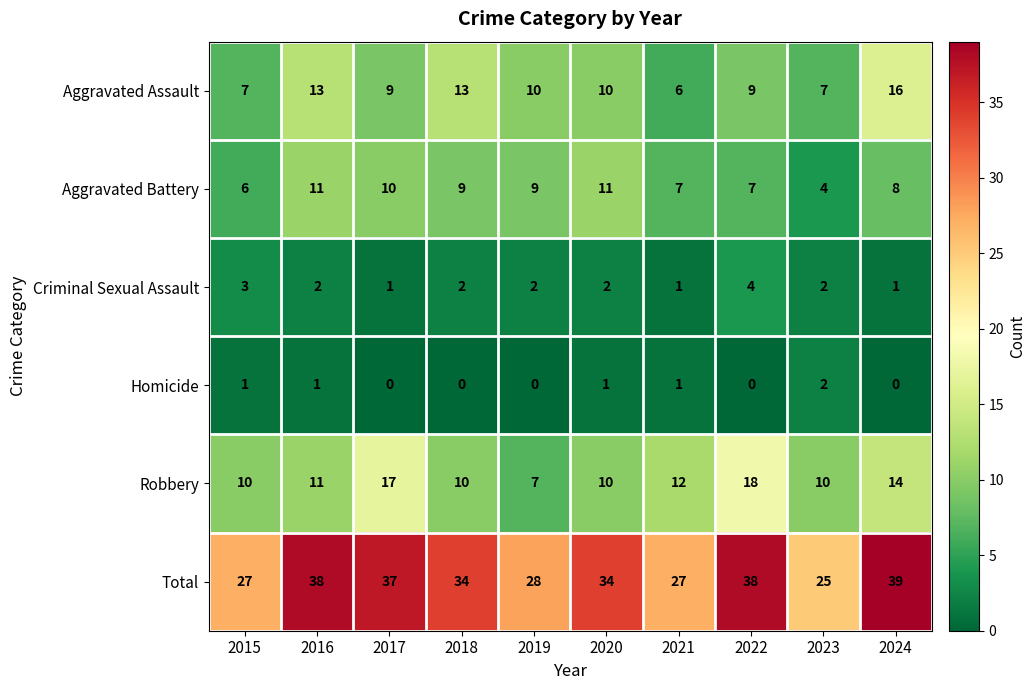

Which category has the highest value across all series?

2024